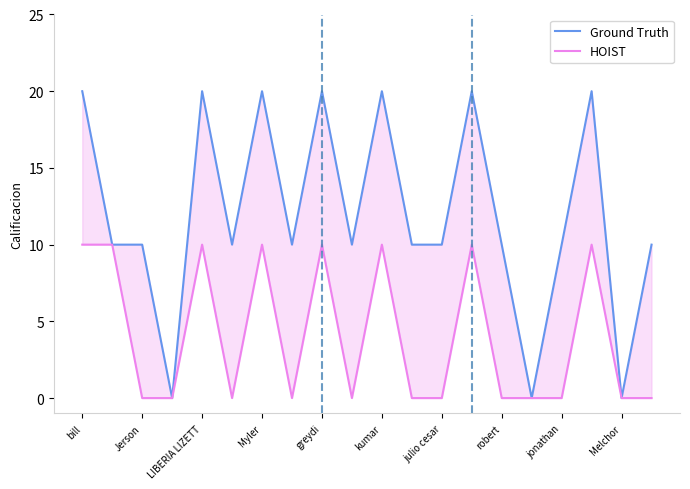

True or false: Ground Truth and HOIST intersect in this chart.

False